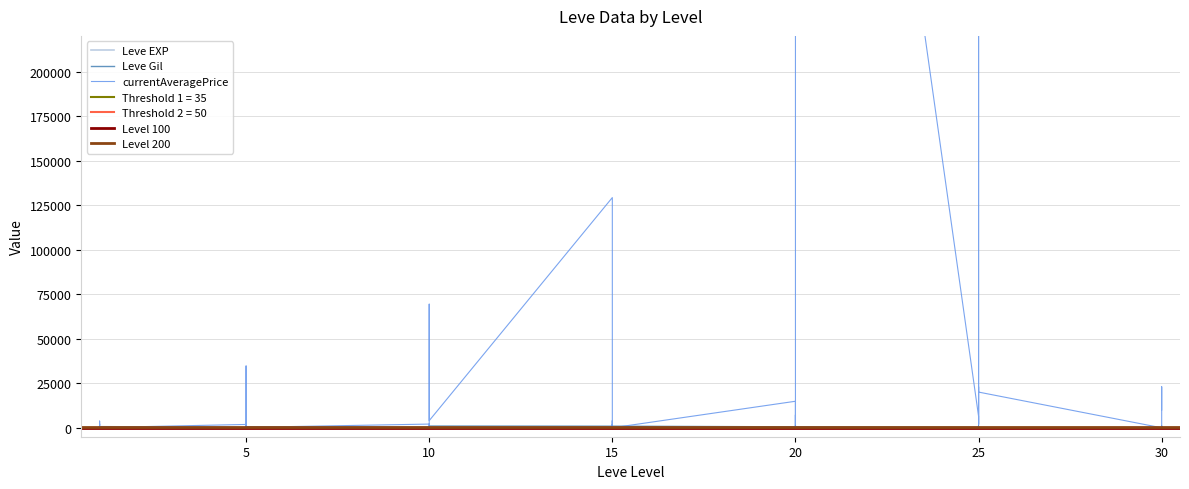

True or false: Leve EXP and currentAveragePrice cross at least once.

True